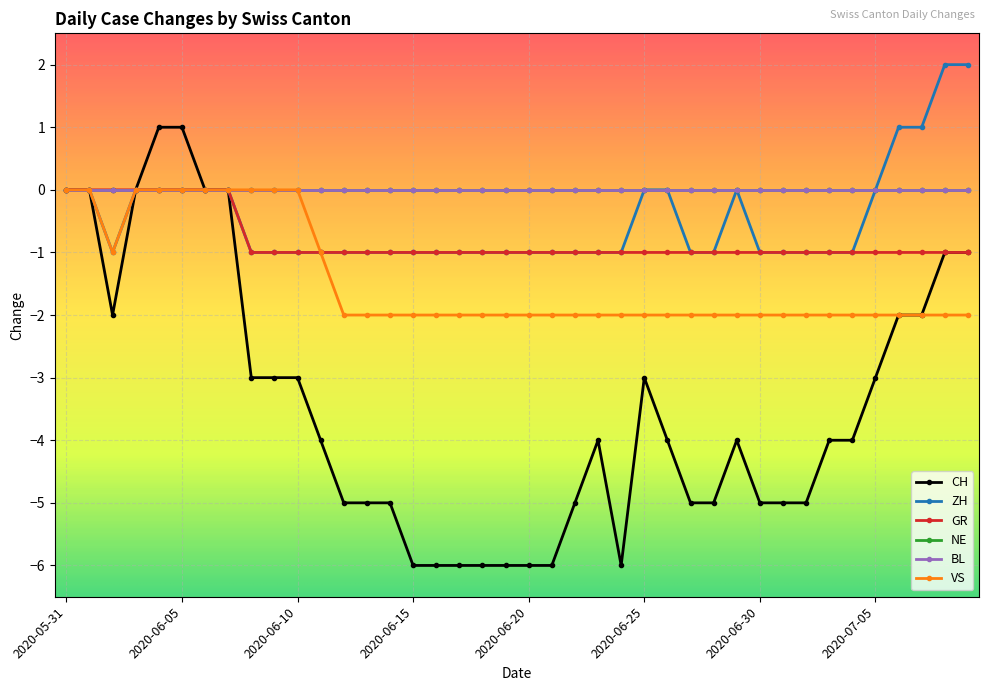

True or false: VS and CH cross at least once.

False